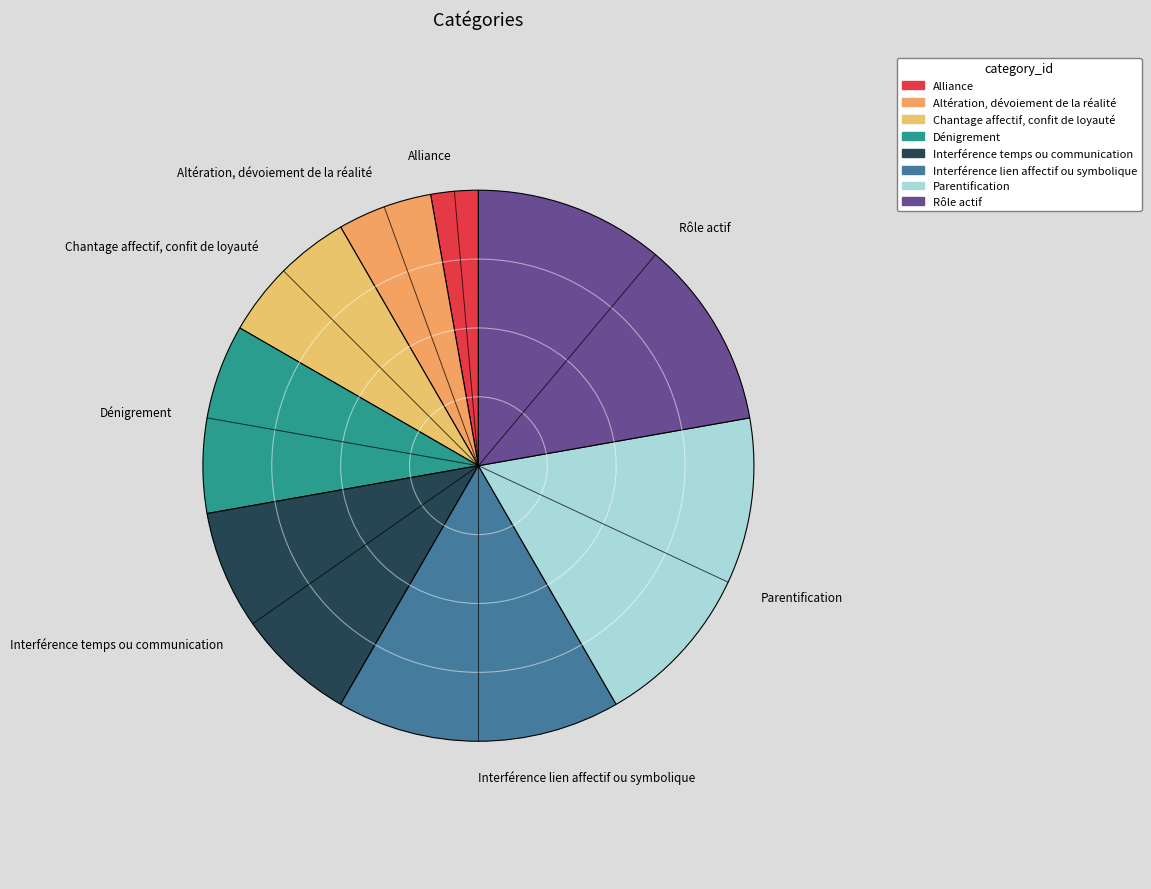

How many slices are in this pie chart?

8